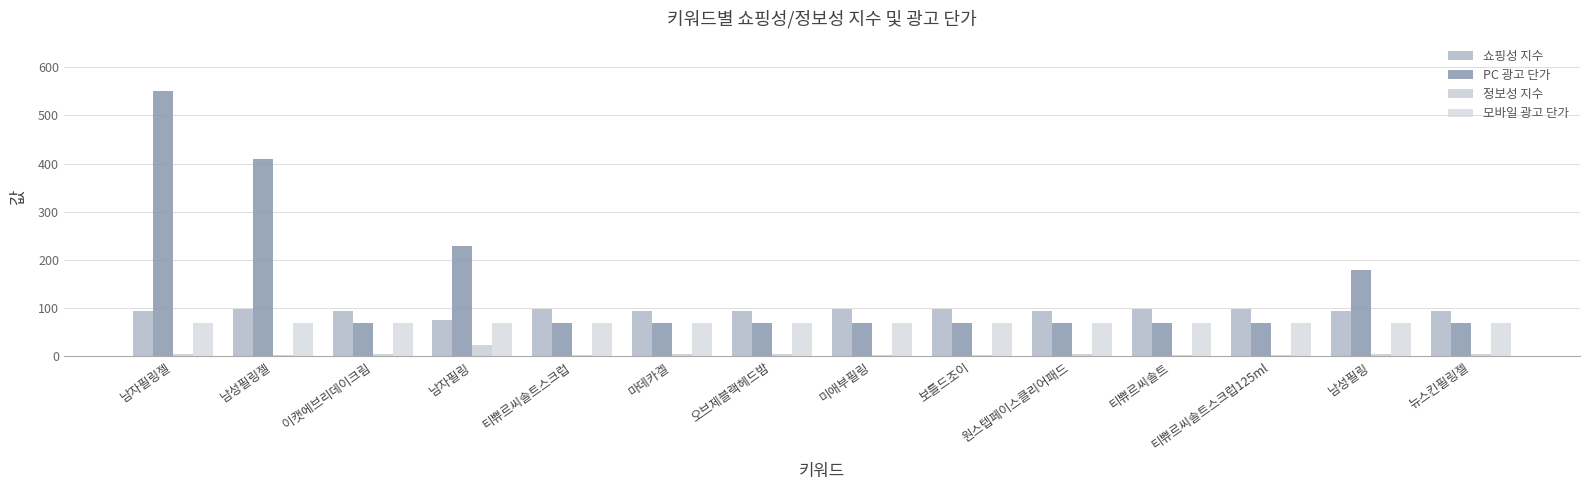

Where does the 정보성 지수 series first go above 5?

남자필링